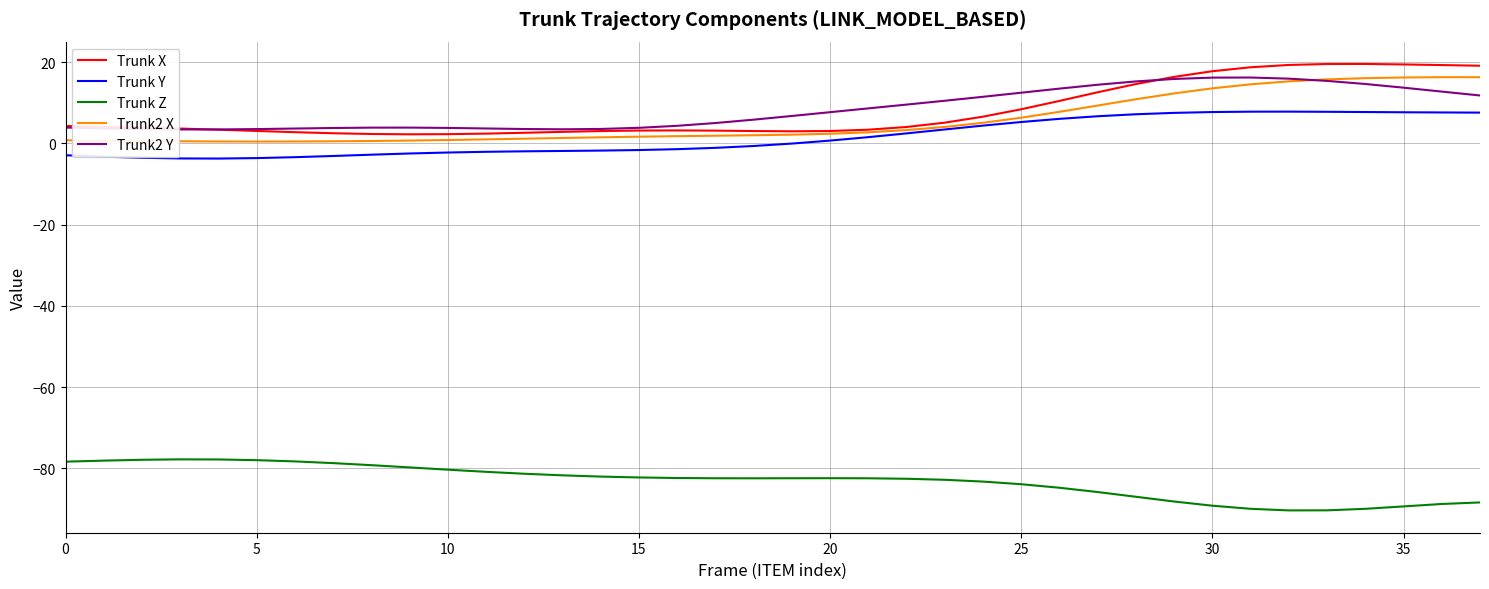

What is the highest value of the Trunk2 X series?

16.3